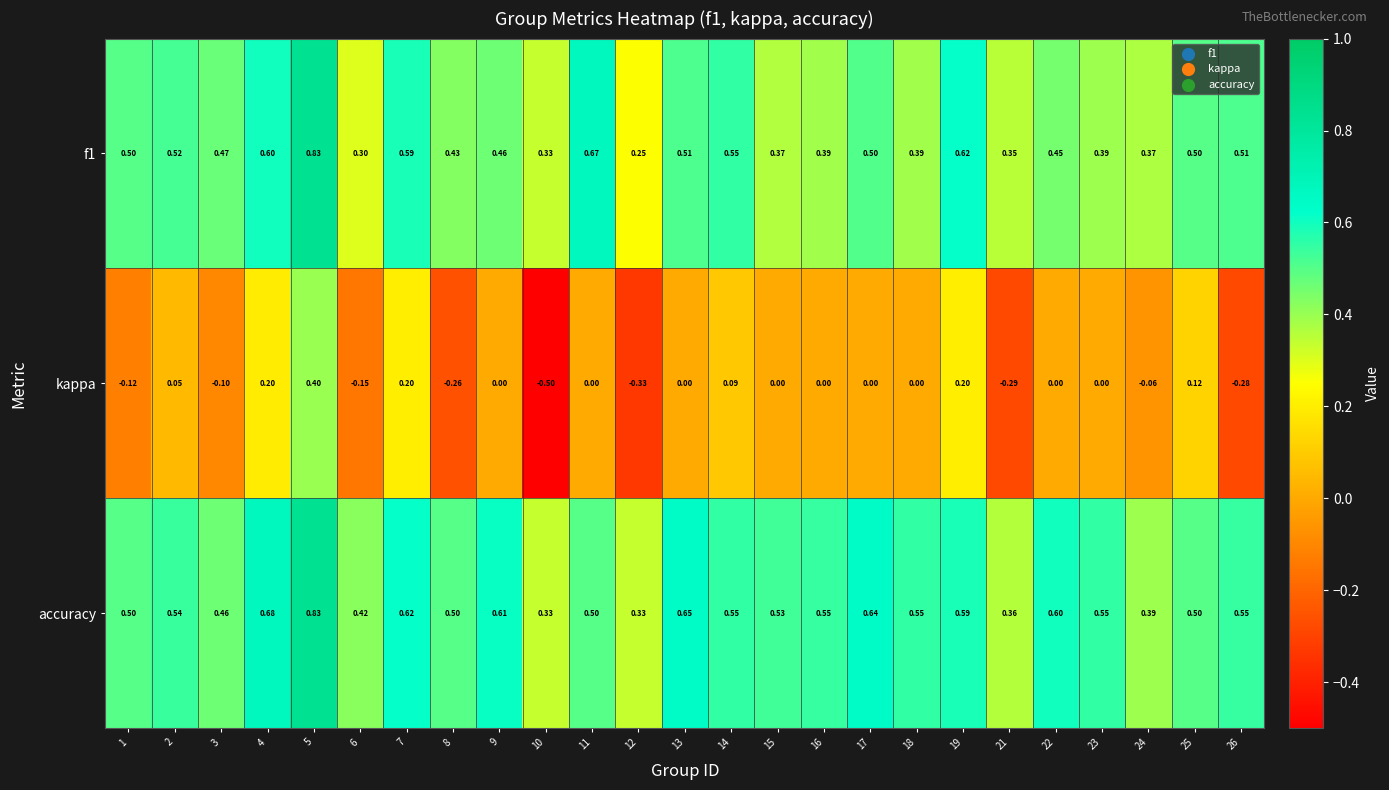

Which series has the largest range (max minus min)?

kappa